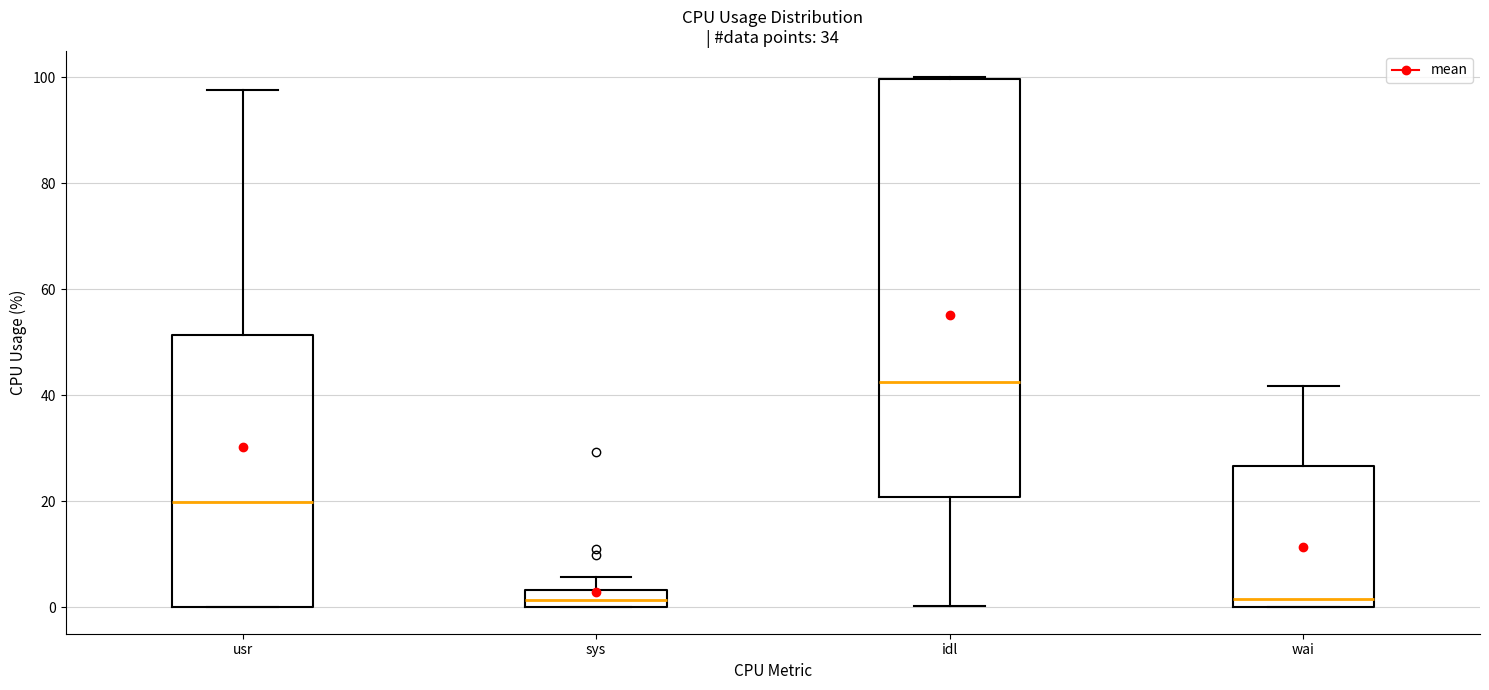

Reading left to right, transcribe this box plot: for each box, give where its median line is, the range the box spans, and where its two whiskers end, as read against the y-axis. The values are not printed on the chart, so give them approximately, as read against the axis.

usr: median 20, box 0 to 52, whiskers 0 to 98
sys: median 2, box 0 to 4, whiskers 0 to 6
idl: median 42, box 20 to 100, whiskers 0 to 100
wai: median 2, box 0 to 26, whiskers 0 to 42